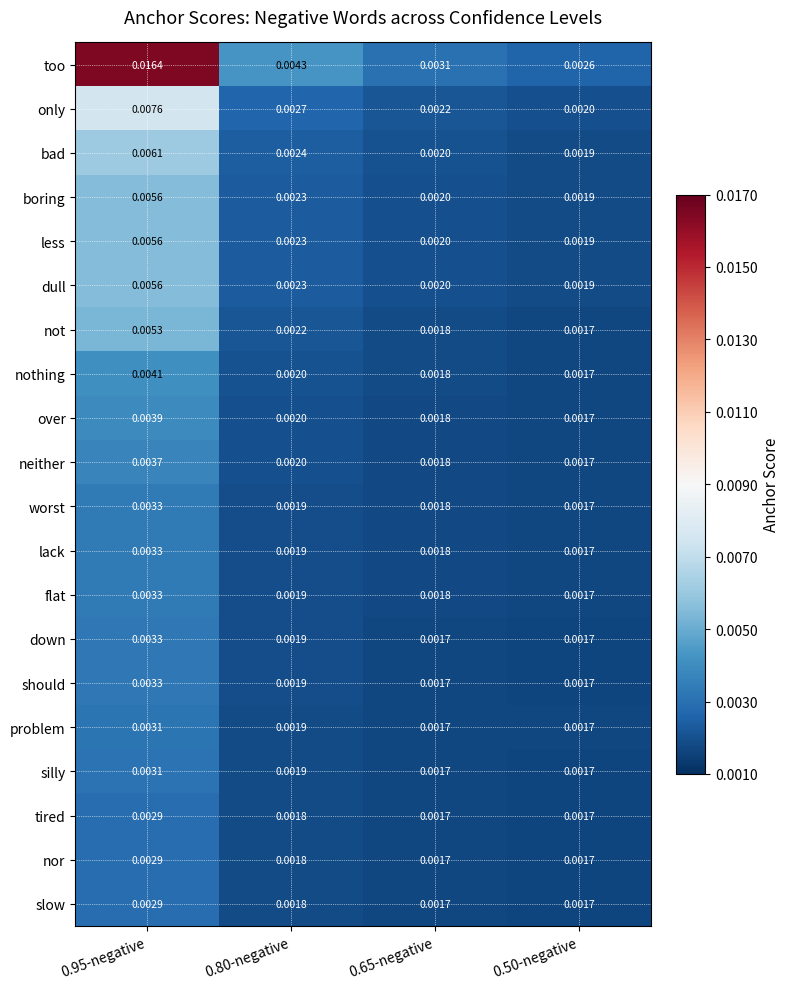

At which category is the sum across all series the highest?

0.95-negative